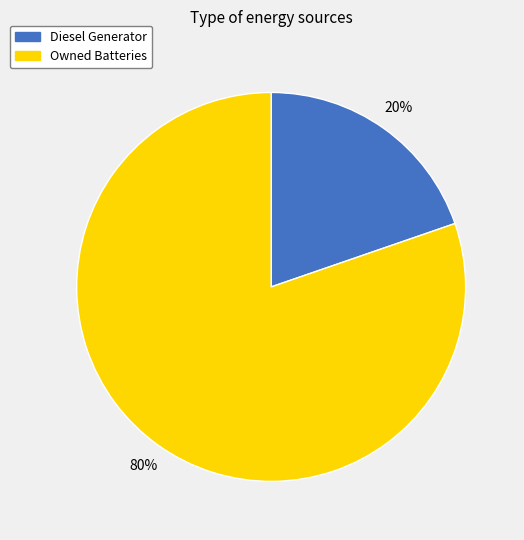

Is there a majority slice in this chart?

Yes